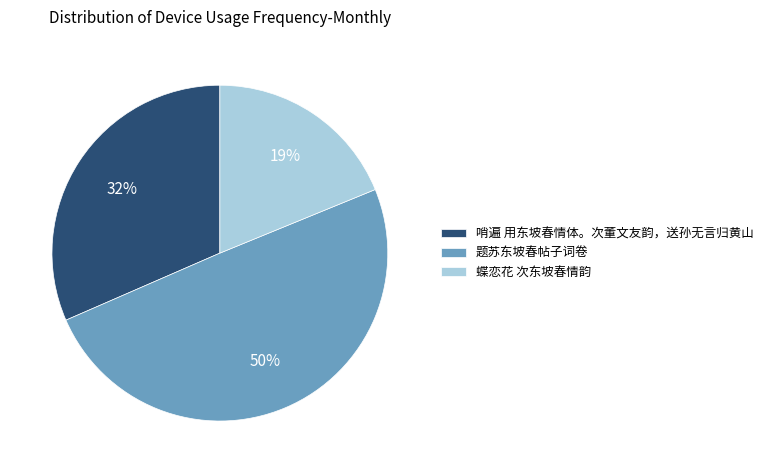

Which slice is the smallest?

蝶恋花 次东坡春情韵